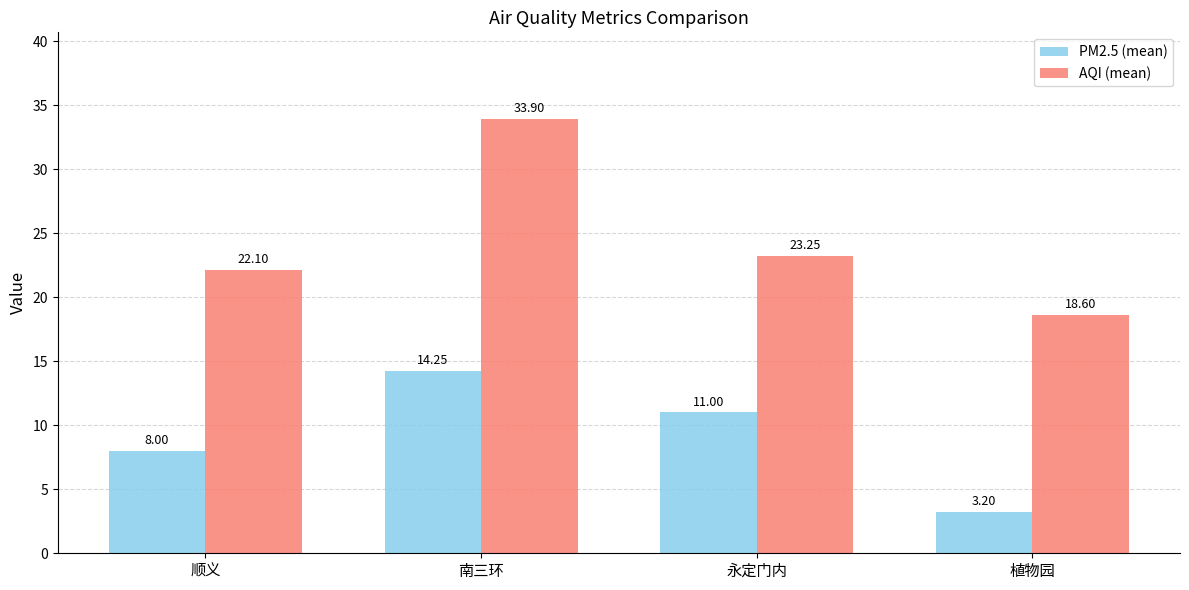

Which category has the lowest value across all series?

植物园